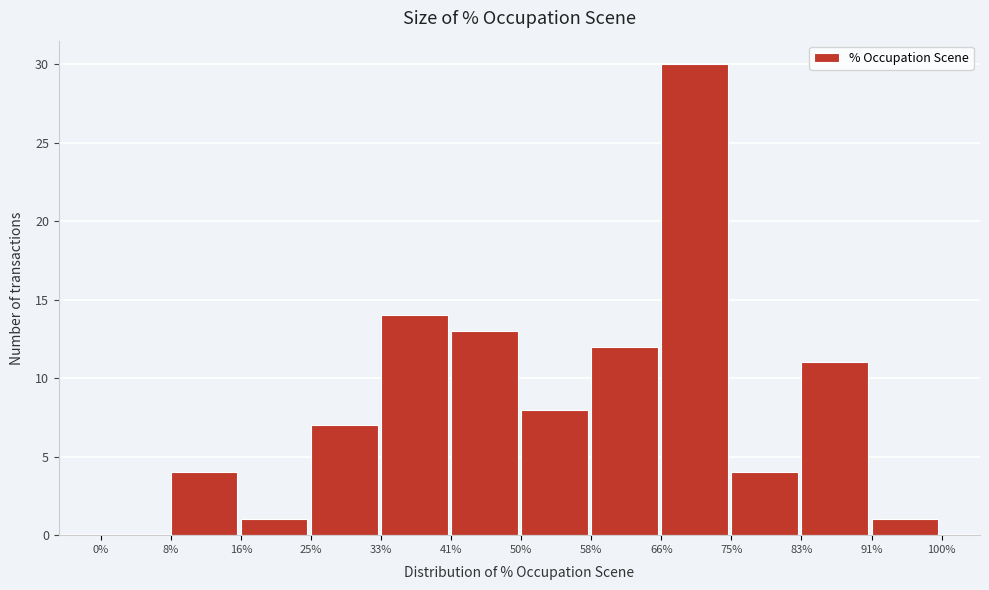

Reading left to right, transcribe this chart: for each bar, give the range it covers on the x-axis and its height. The values are not printed on the chart, so give them approximately, as read against the axis.

0% to 8%: 0
8% to 16%: 4
16% to 25%: 1
25% to 33%: 7
33% to 41%: 14
41% to 50%: 13
50% to 58%: 8
58% to 66%: 12
66% to 75%: 30
75% to 83%: 4
83% to 91%: 11
91% to 100%: 1